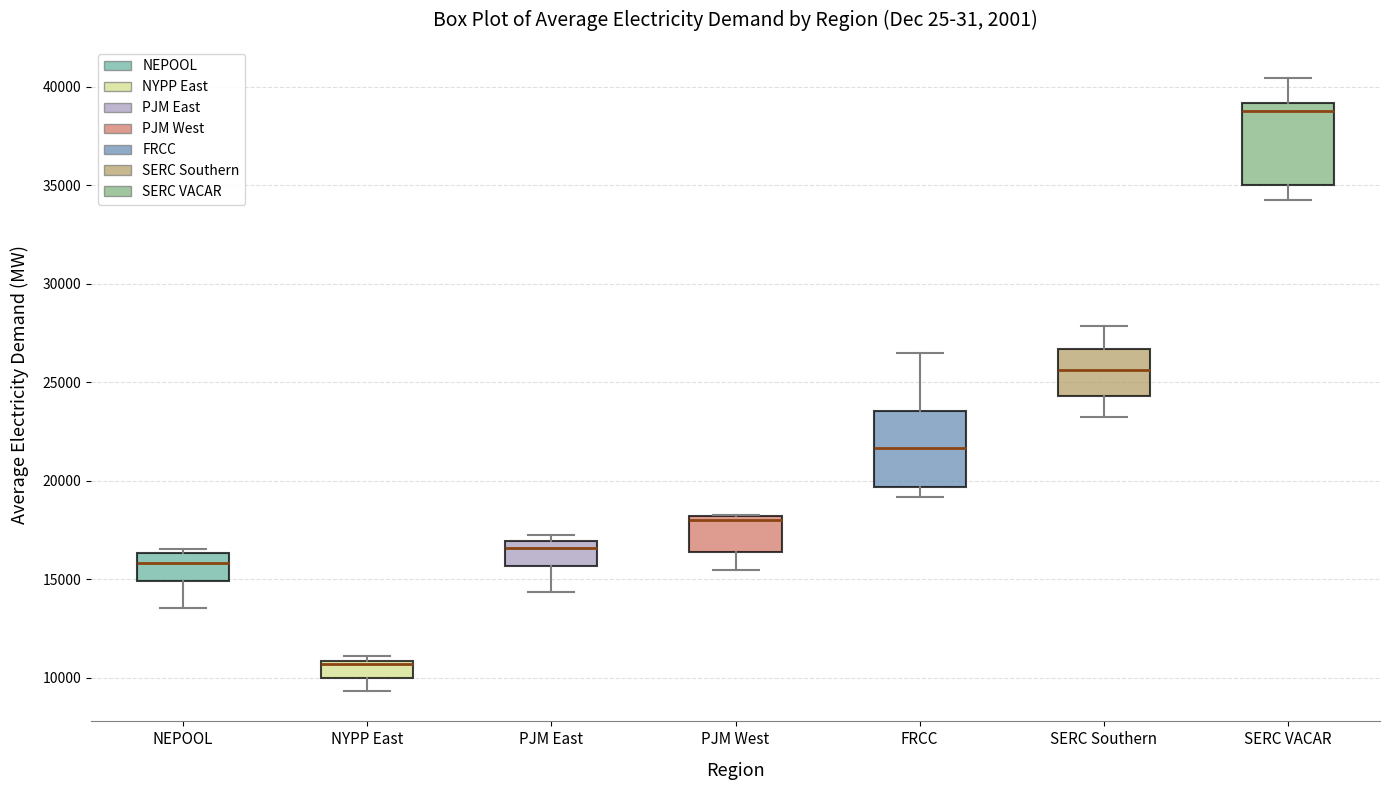

Which box's median line is the lowest?

NYPP East